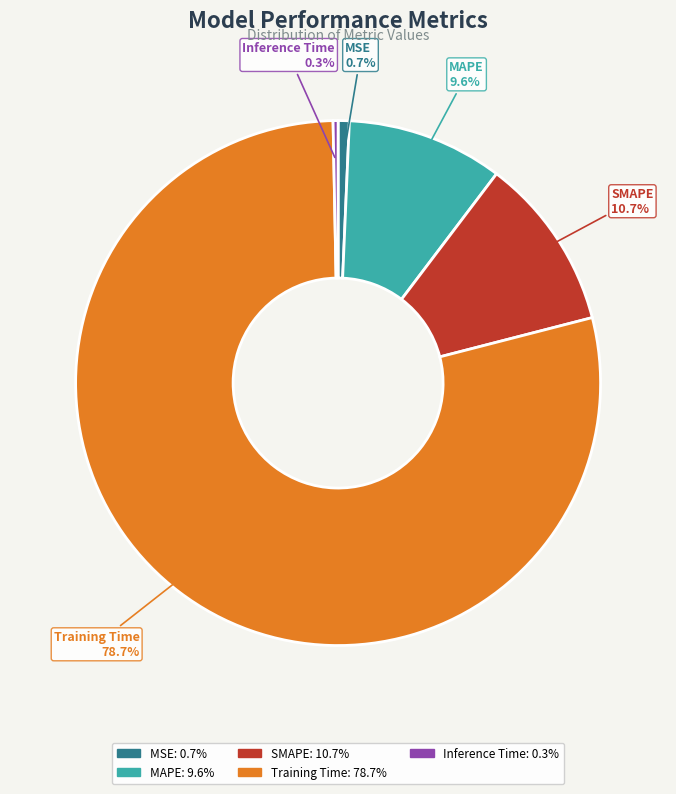

Which slice is the largest?

Training Time